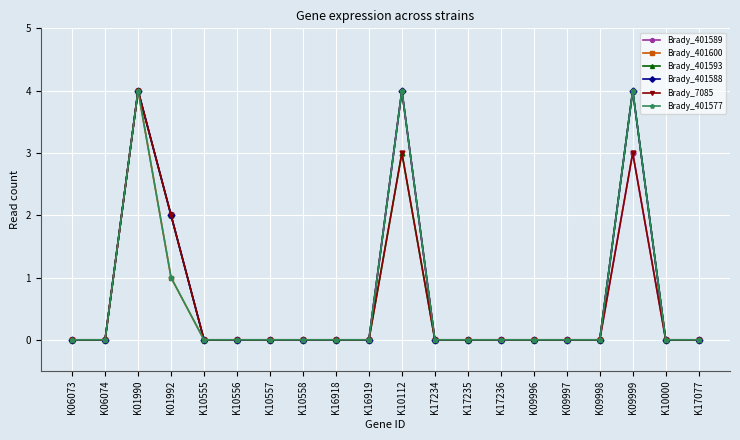

Is this an area chart (filled region under the line)?

No